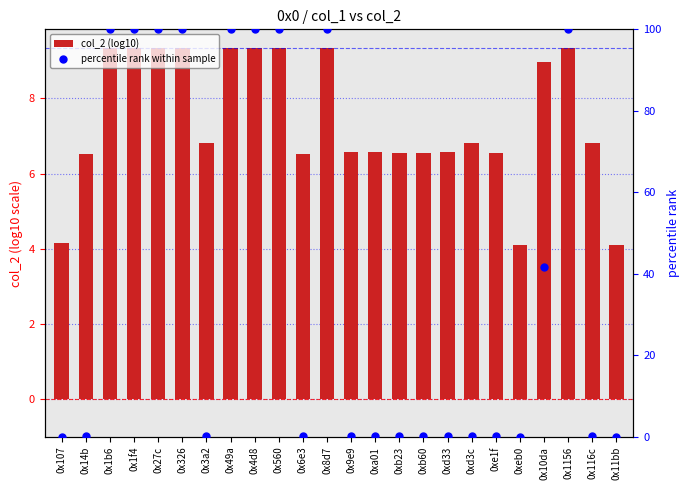

At which category is the sum across all series the highest?

0x1b6